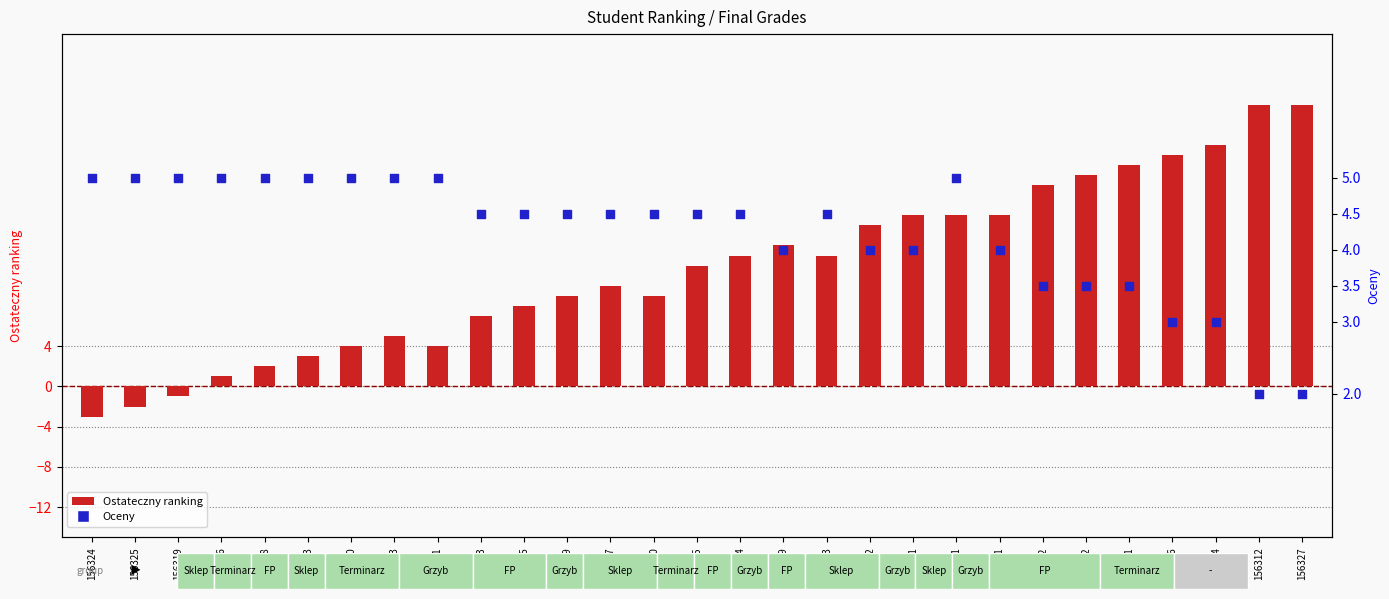

What are all the series names shown in the legend?

Ostateczny ranking, Oceny